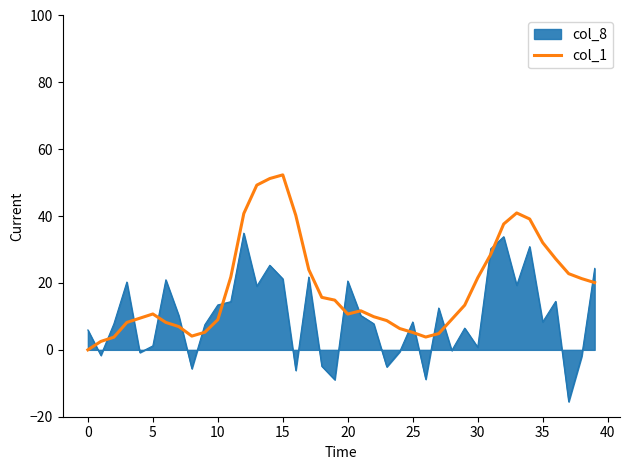

What is the minimum value for col_8?

-15.5